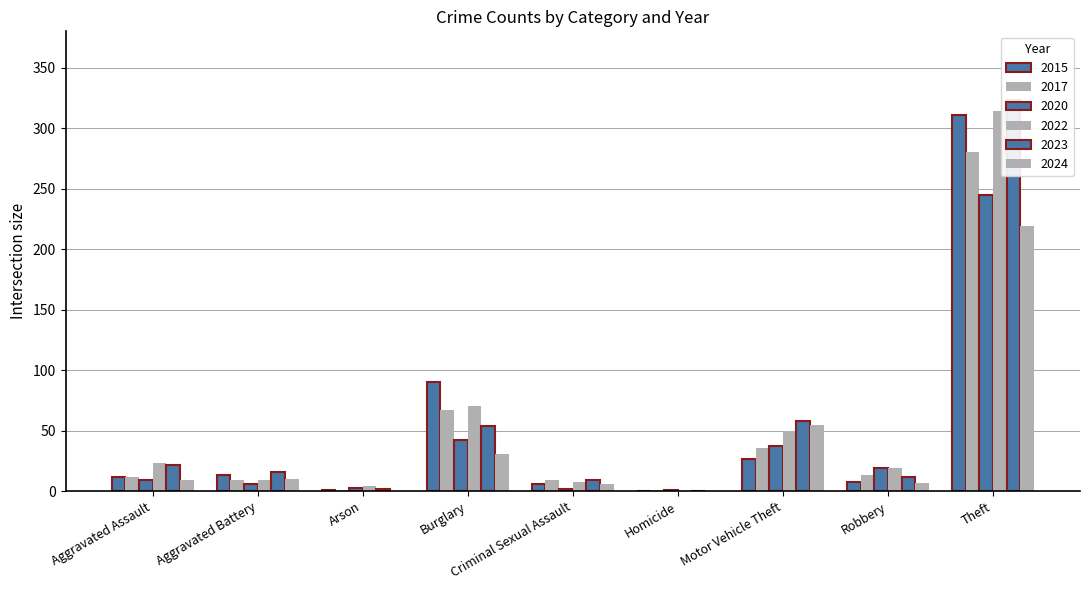

Which label corresponds to the largest value in the chart?

Theft